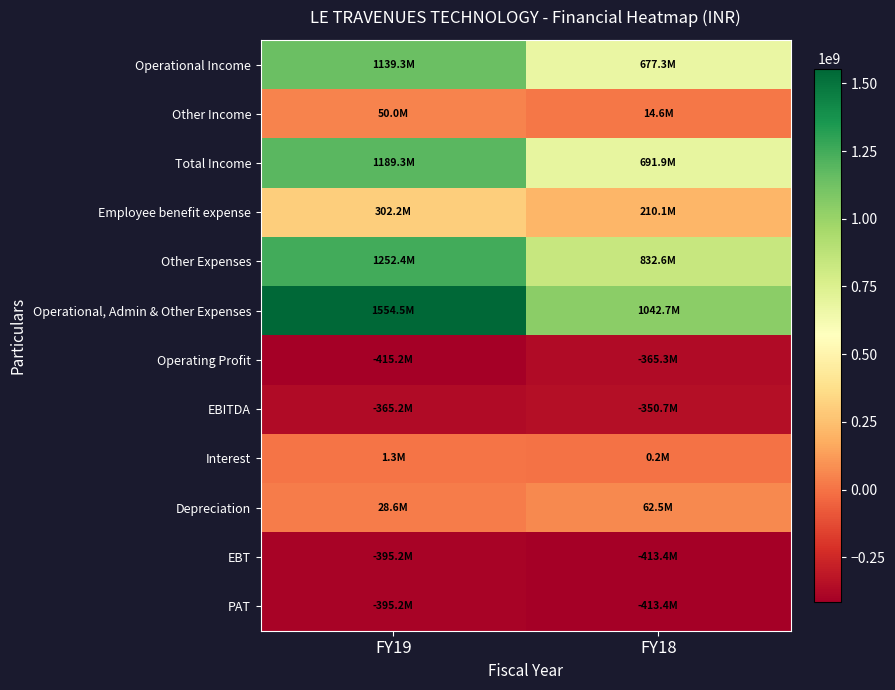

Which series has the largest range (max minus min)?

Operational, Admin & Other Expenses